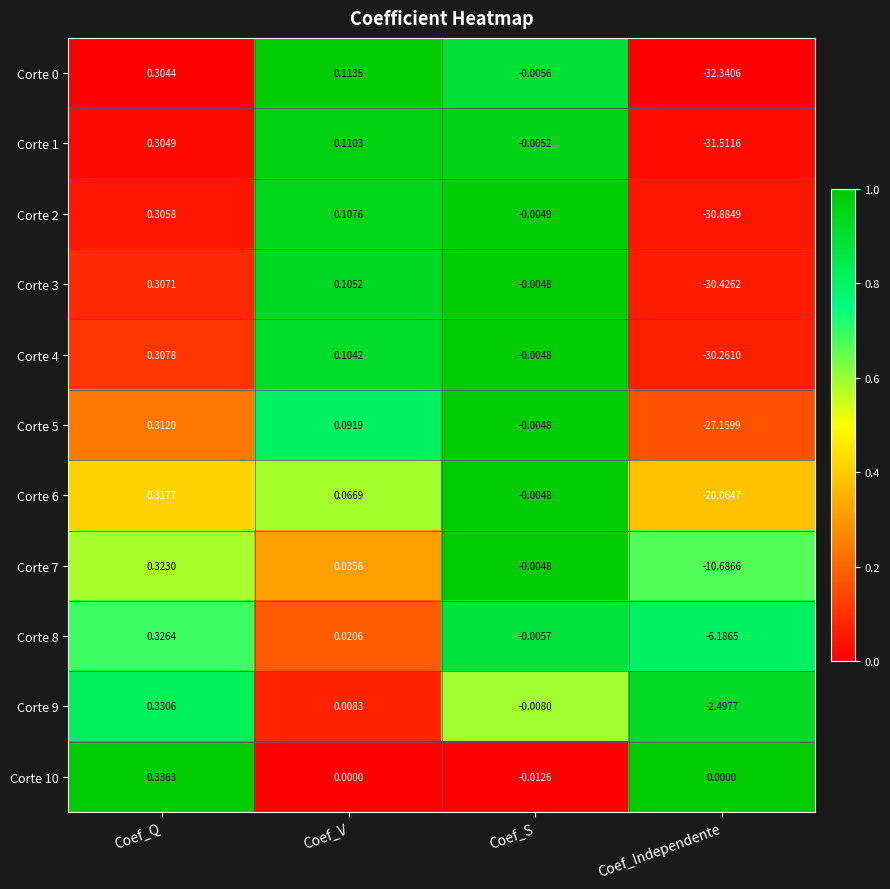

Rank the categories by Corte 3 value from highest to lowest.

Coef_Q, Coef_V, Coef_S, Coef_Independente